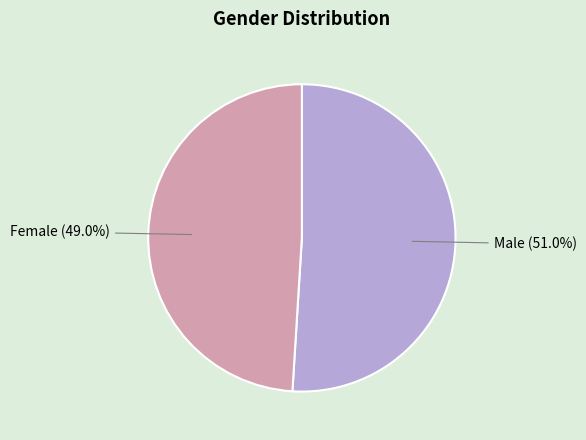

To the nearest percent, what is the combined percentage of Male and Female?

100%